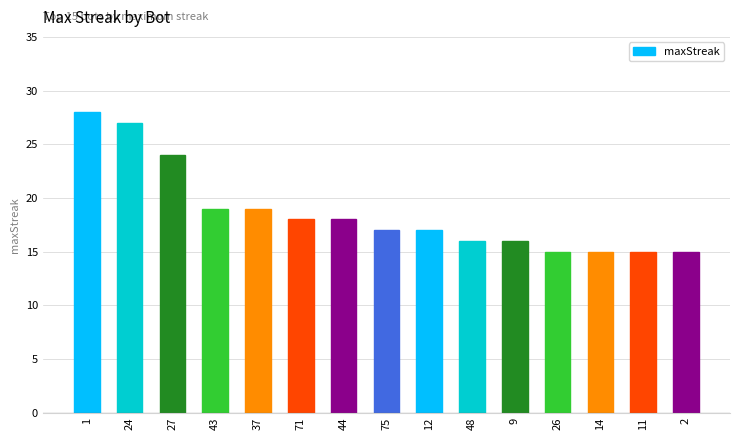

What is the change in value from 71 to 12?

-1